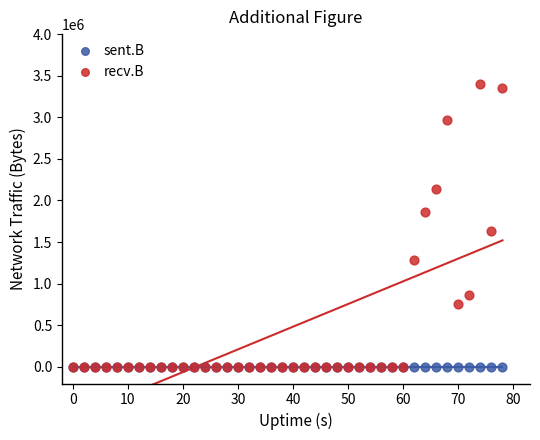

Across all series, what Y value is closest to 1701311?

1630817